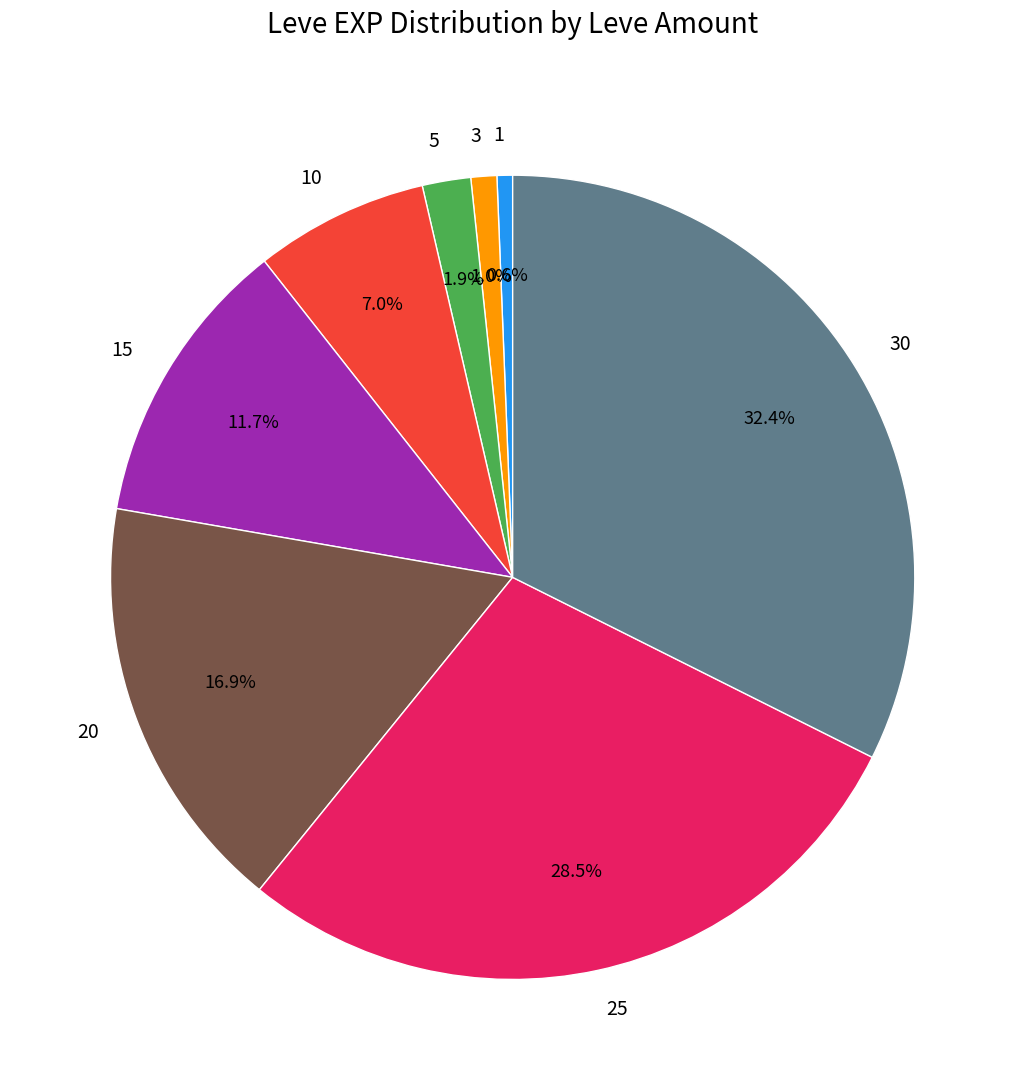

To the nearest percent, what is the difference between the largest and smallest slice percentages?

32%